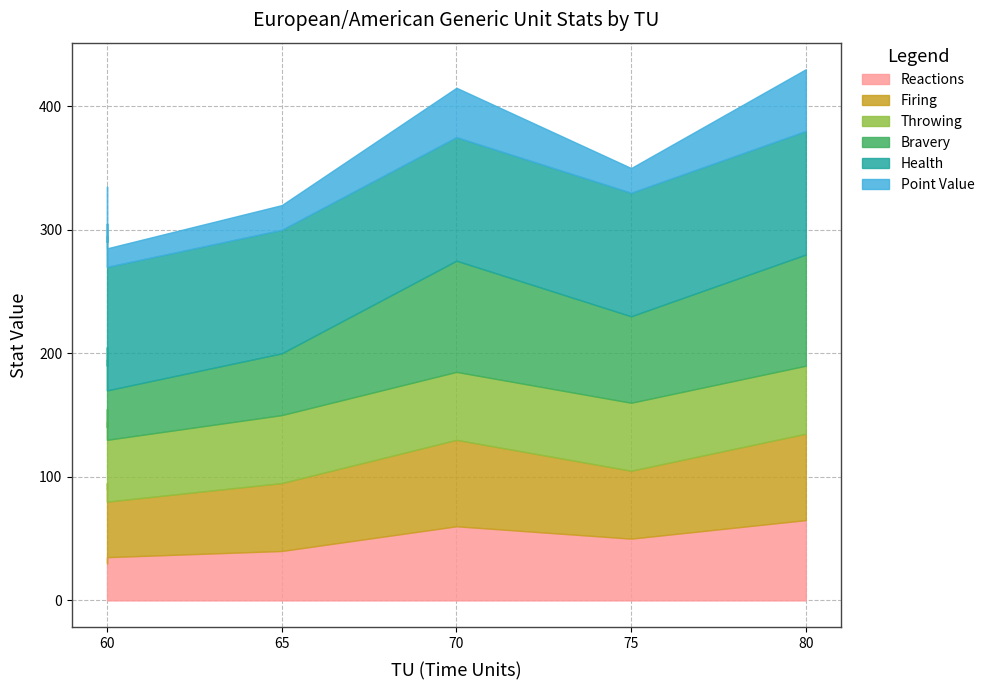

What are all the series names shown in the legend?

Reactions, Firing, Throwing, Bravery, Health, Point Value